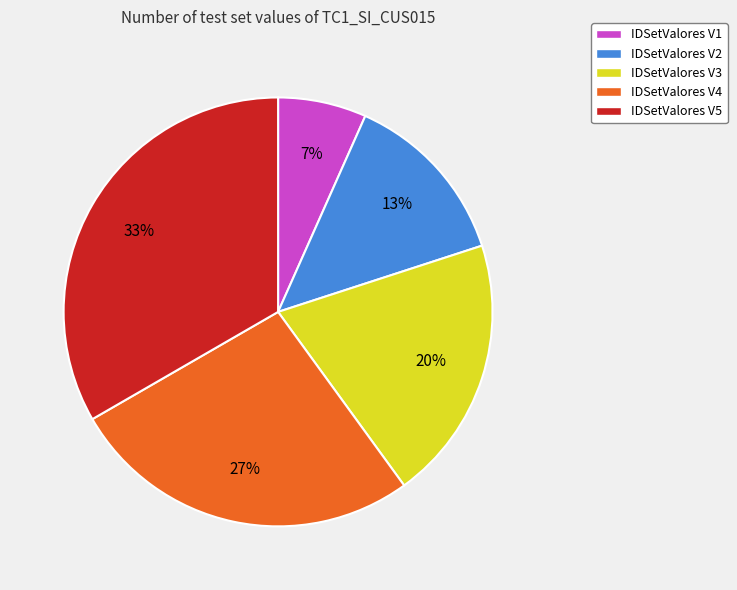

True or false: IDSetValores V3 accounts for 20% of the total.

True